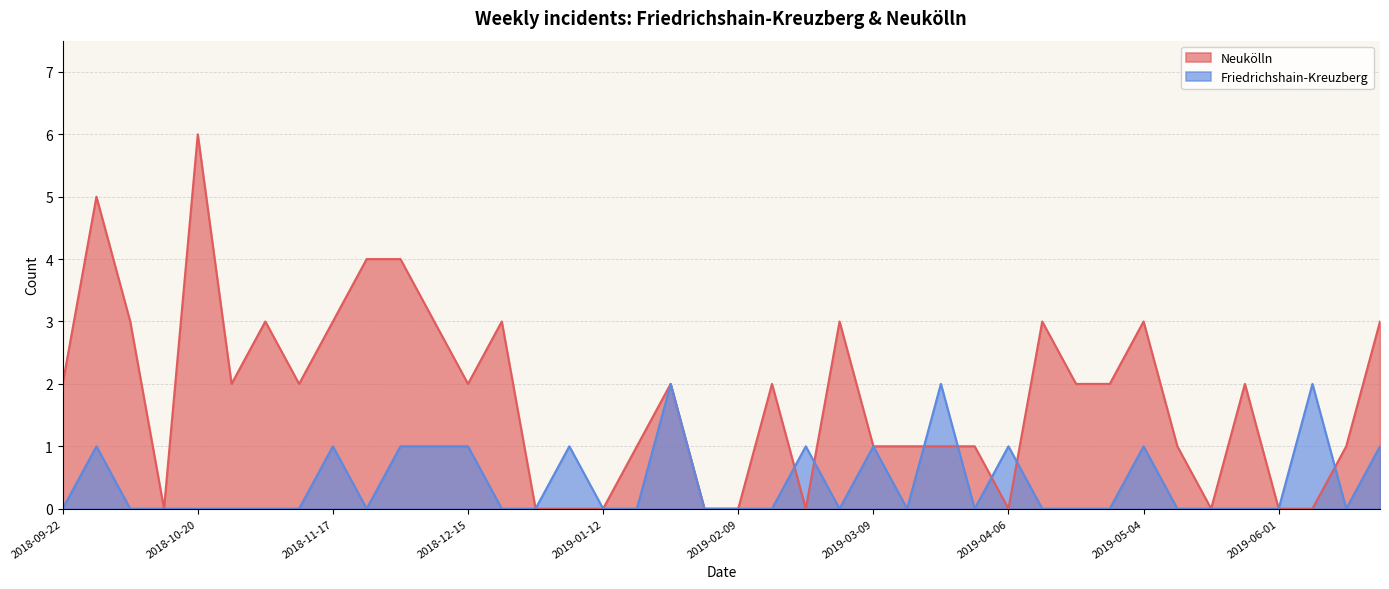

The Friedrichshain-Kreuzberg series shows 0 at 2018-11-24. True or false?

True